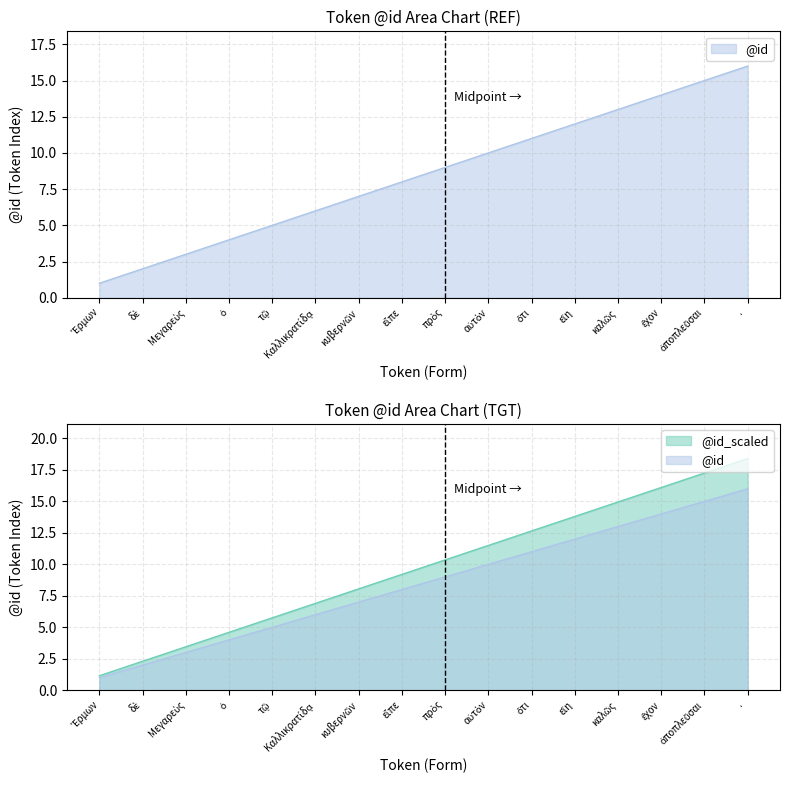

Read the value at δὲ.

2